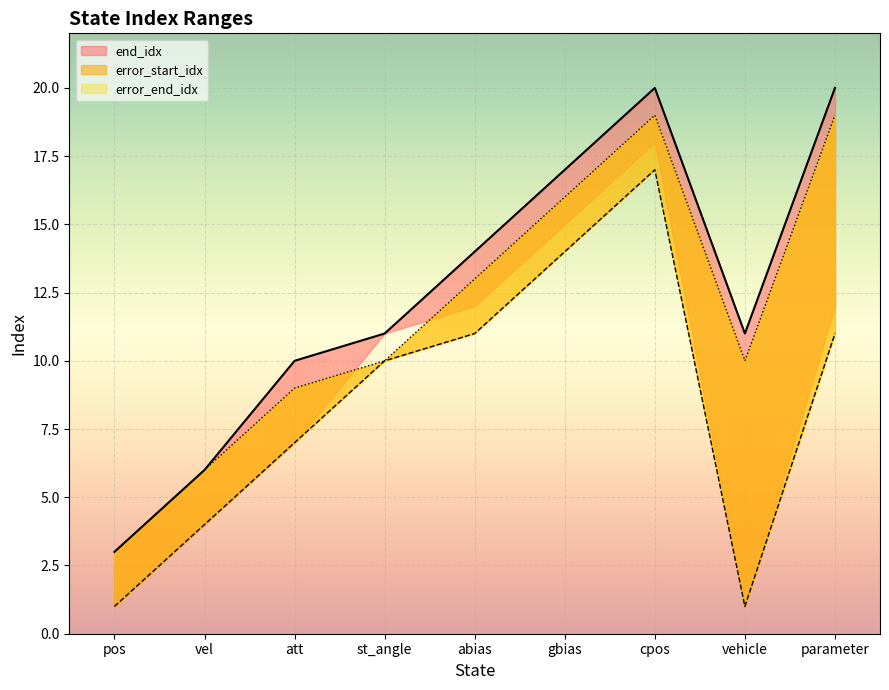

How many lines are shown in the chart?

3